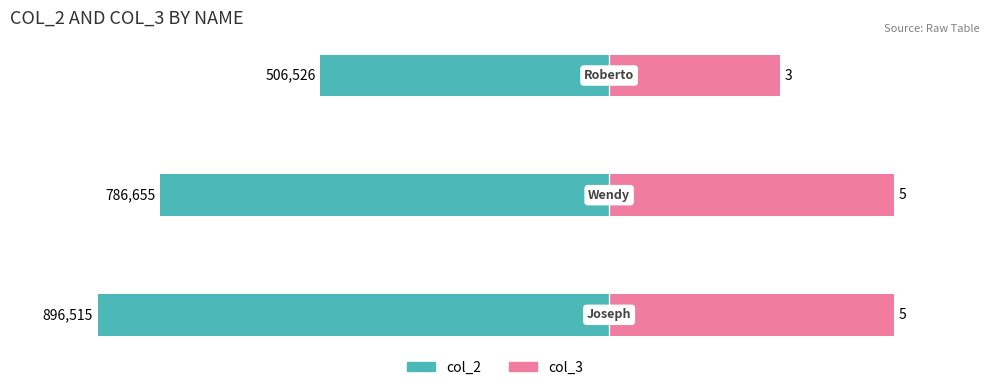

What are all the series names shown in the legend?

col_2, col_3